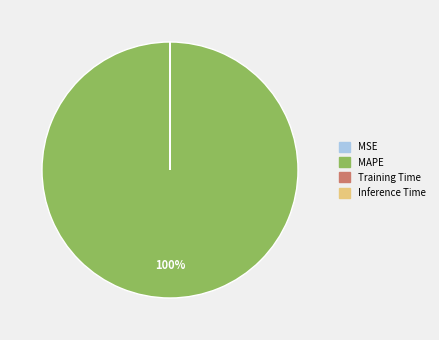

What is the largest slice in the pie chart?

MAPE